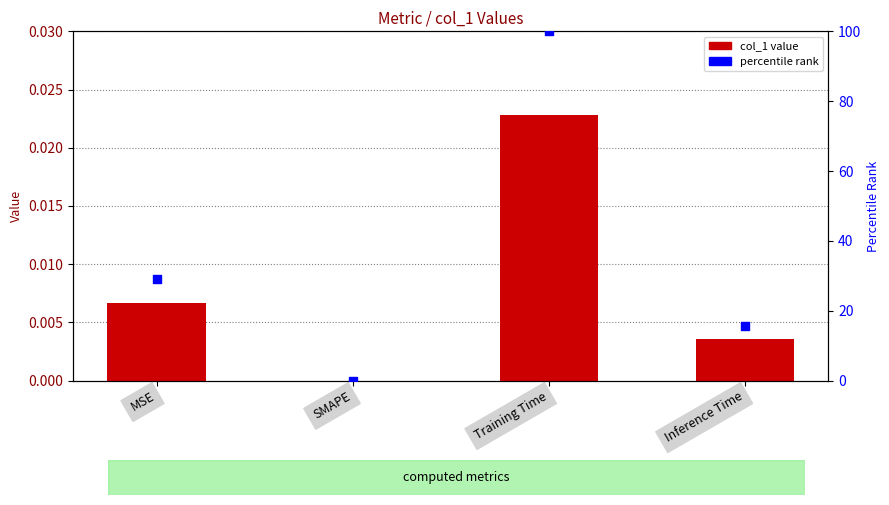

Is the value of percentile rank at Inference Time greater than the value of col_1 at MSE?

Yes